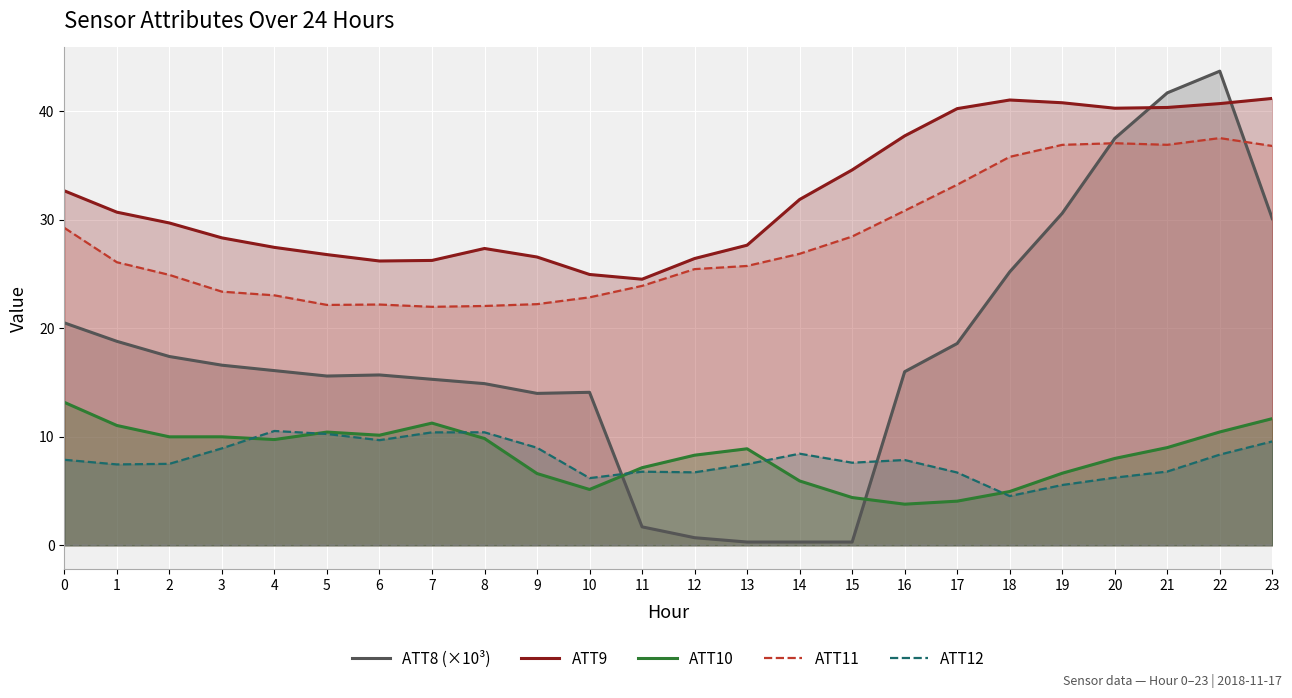

What is the average value of the ATT10 series?

8.4